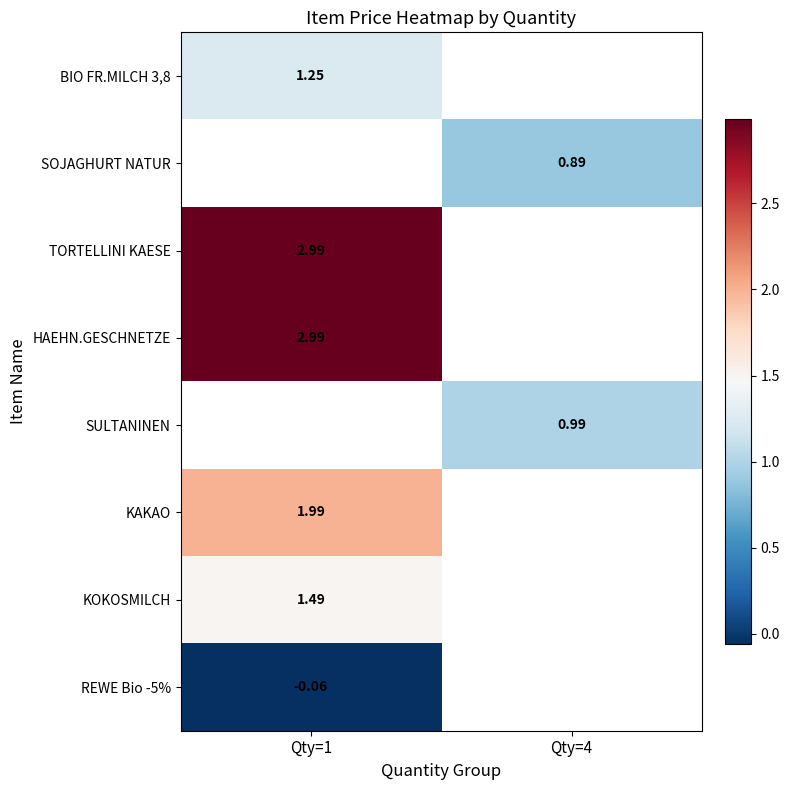

Which category has the lowest value across all series?

Qty=1